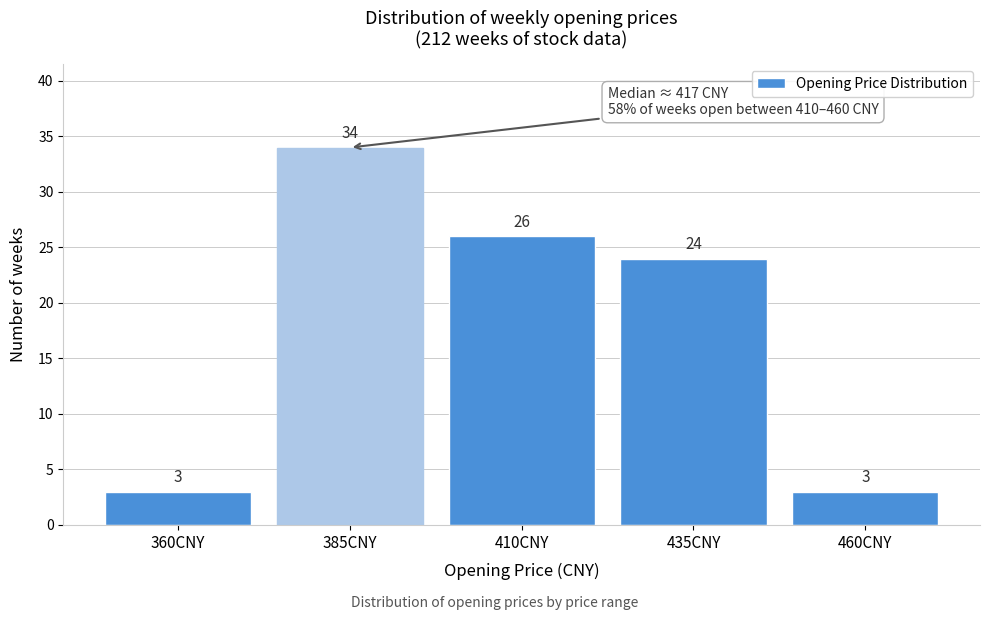

Reading left to right, list all the values displayed in this chart.

360CNY=3	385CNY=34	410CNY=26	435CNY=24	460CNY=3